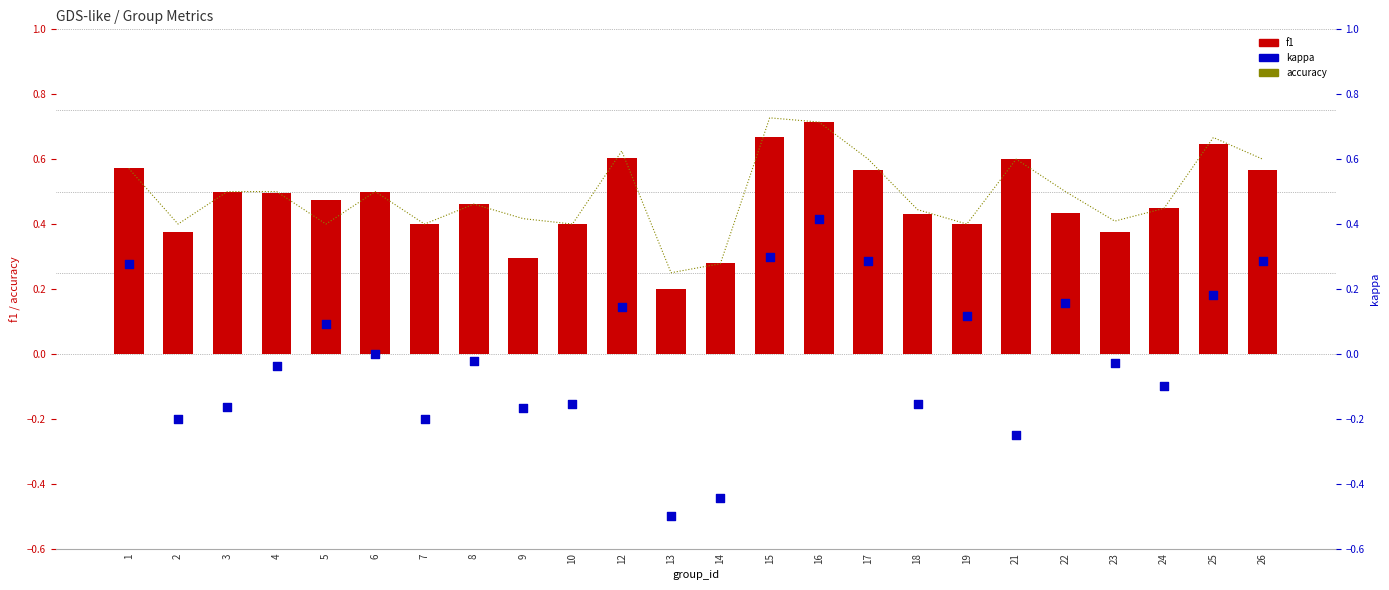

Which series reaches the maximum Y coordinate?

accuracy